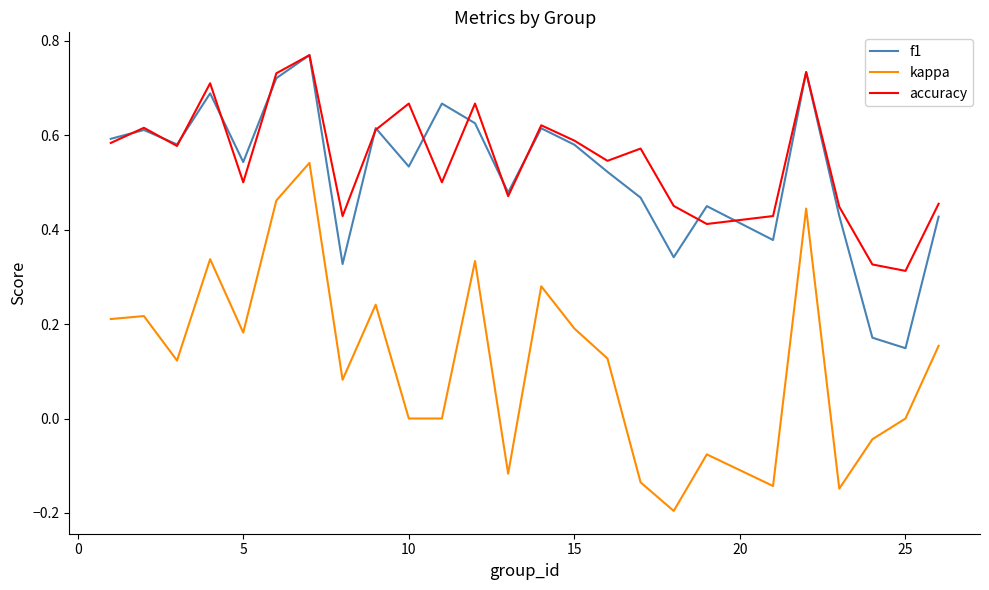

True or false: kappa and accuracy intersect in this chart.

False